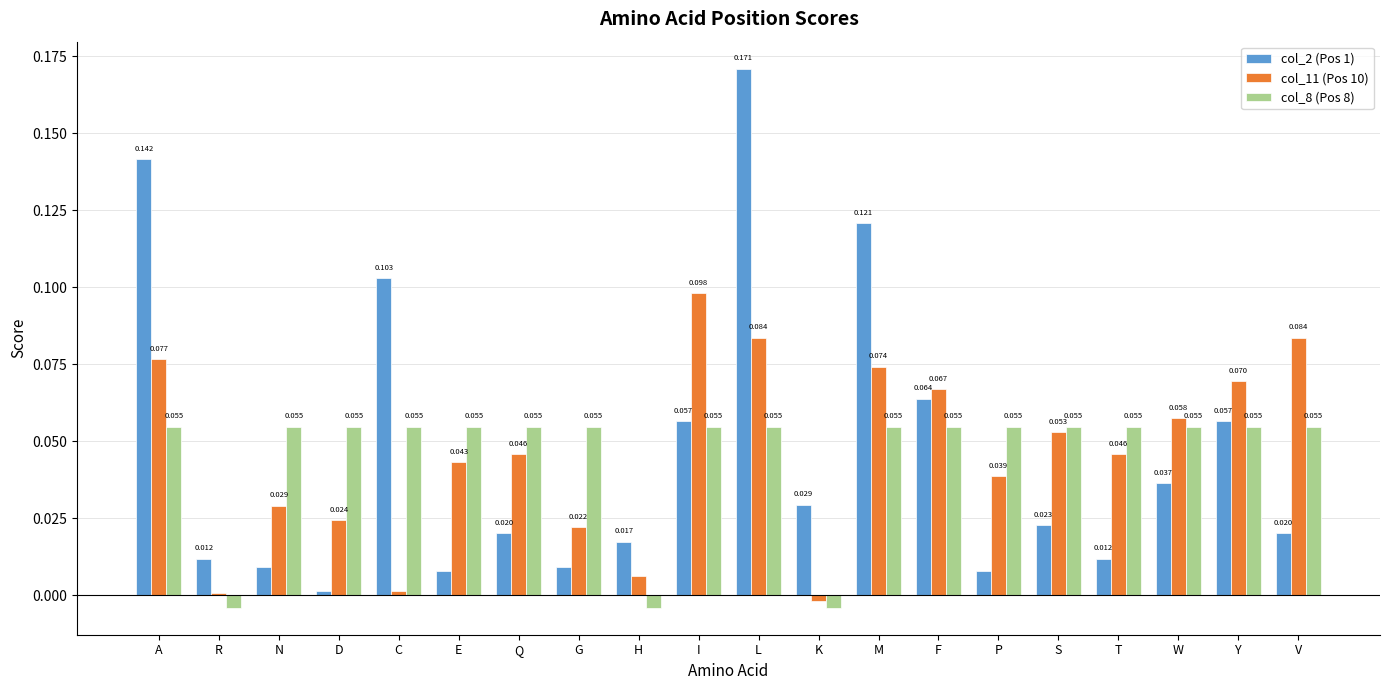

Where is col_11 (Pos 10) nearest to the value 0?

R